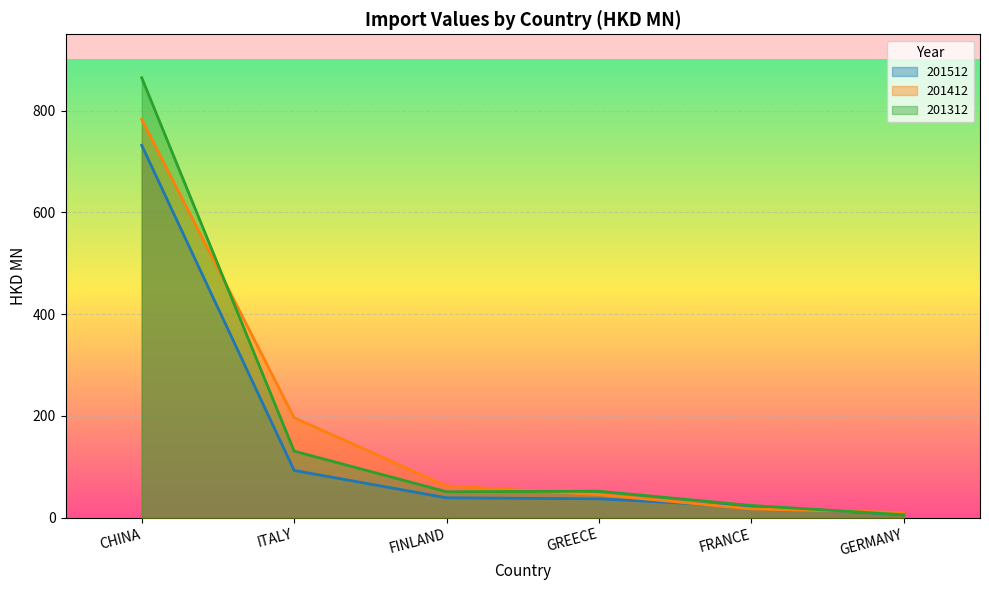

How many data points in 201312 are less than 52?

3